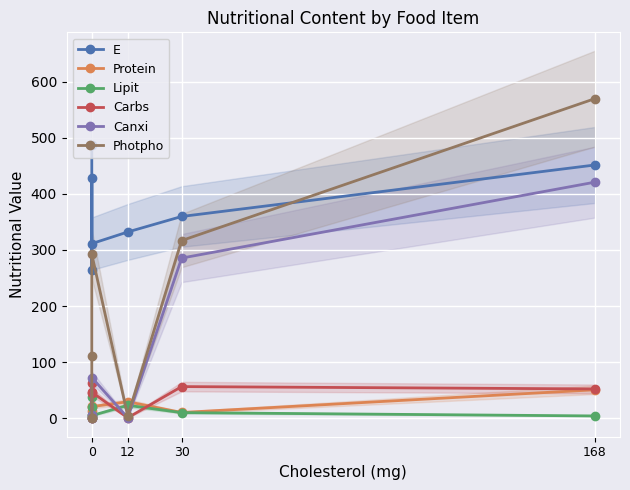

How many values in Photpho are above zero?

5